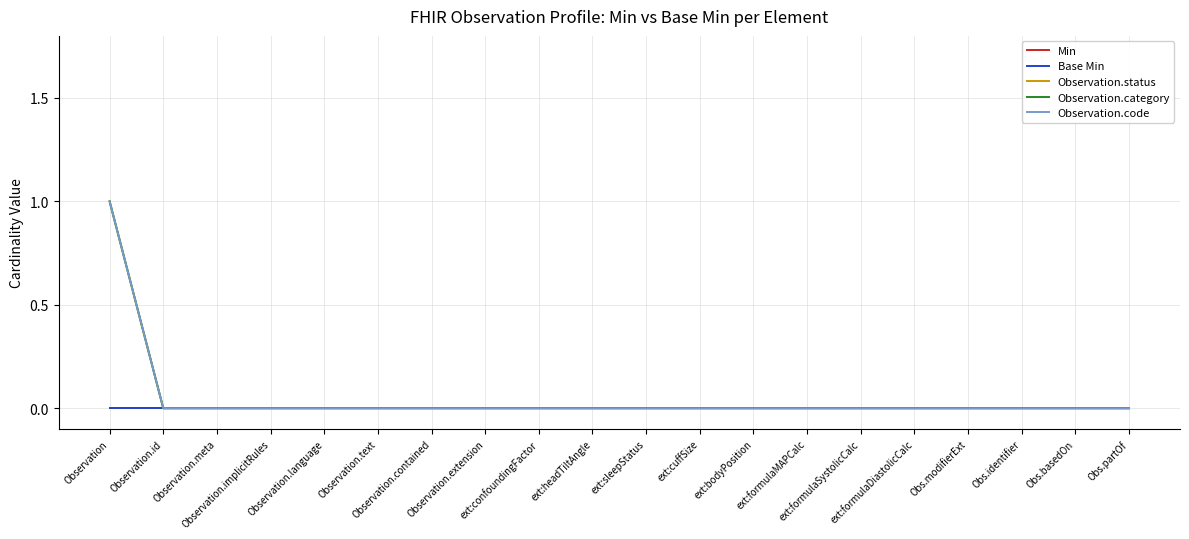

Is it true that Min equals 0 at Observation.extension?

True